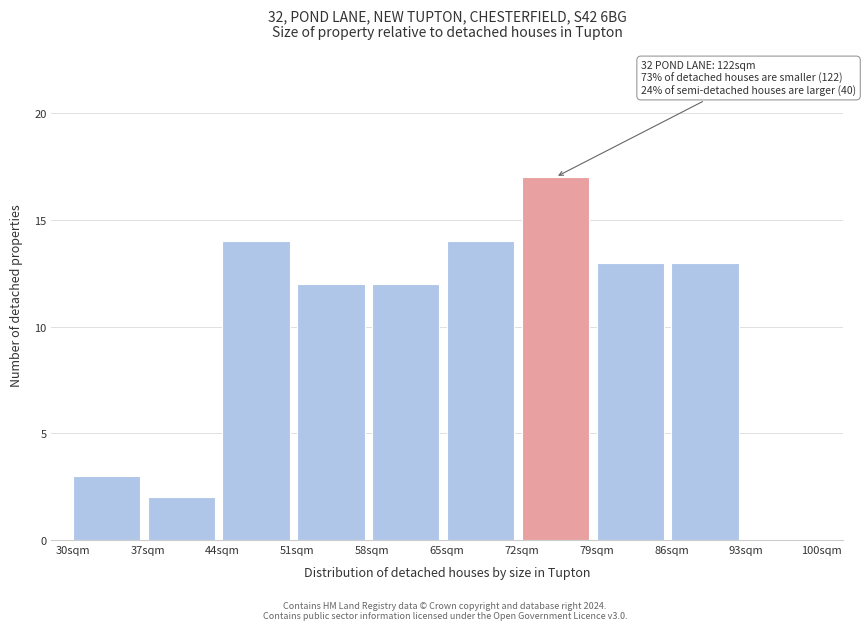

Over which range of the x-axis is the bar tallest?

72 to 79